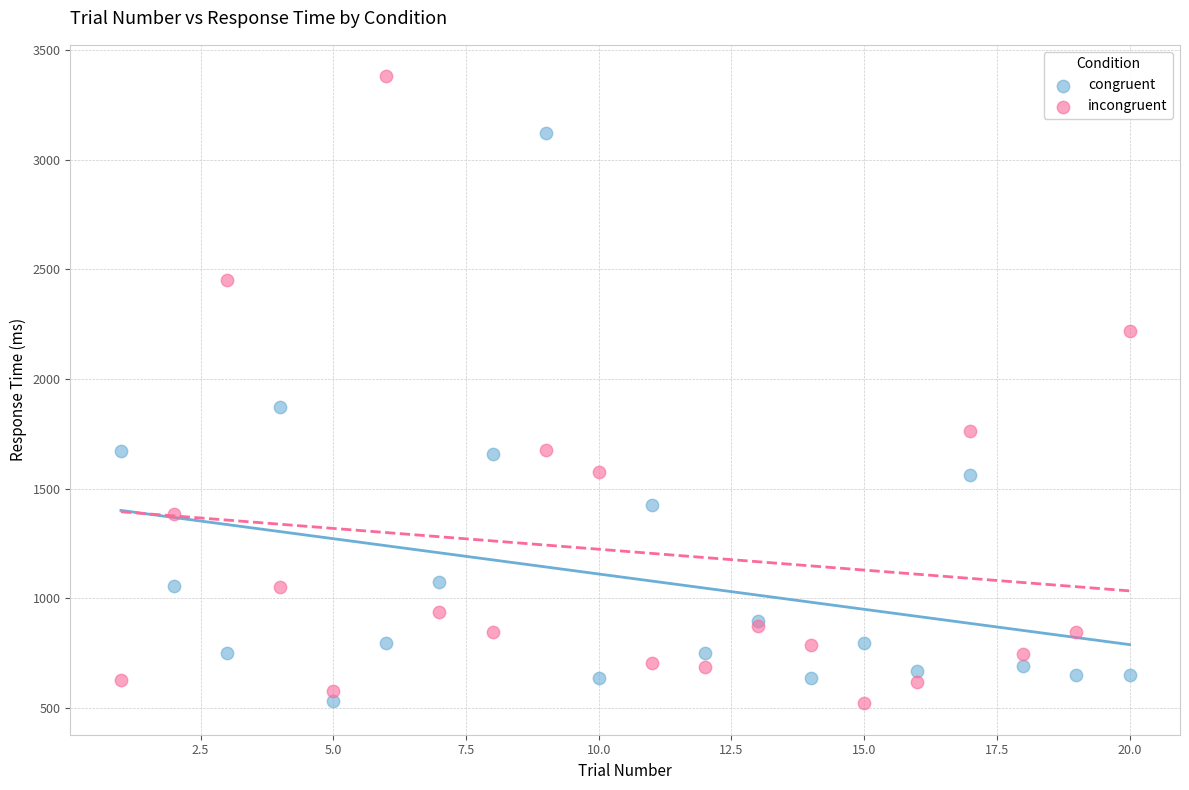

Which series contains the highest Y value?

incongruent